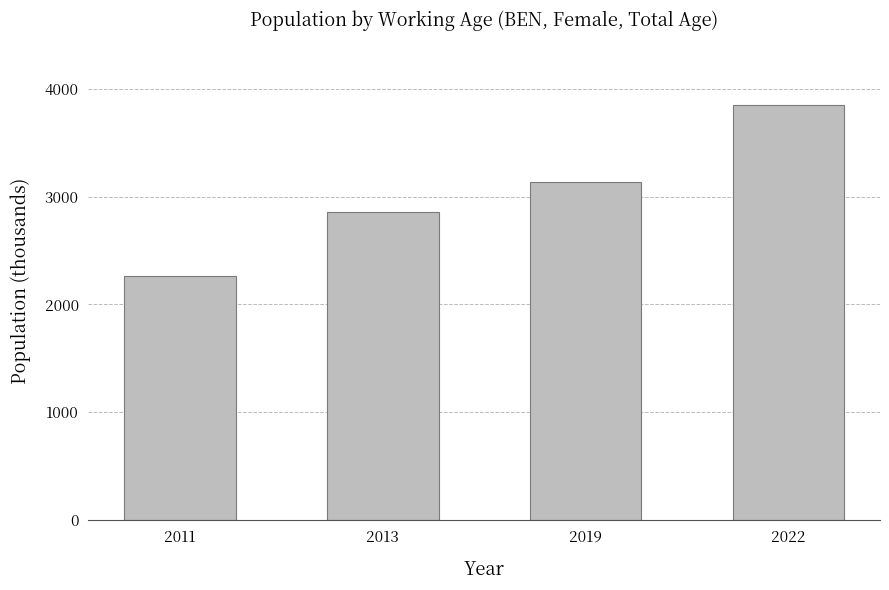

What is the value of the 3rd bar from the left?

3140.2